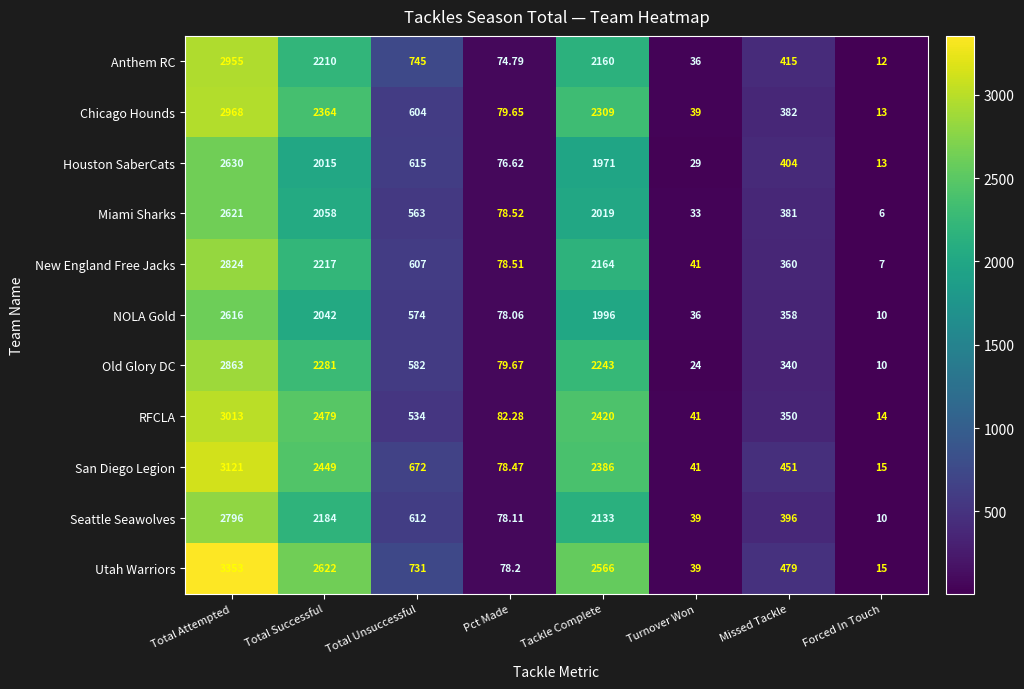

What is the total value across all series at Total Unsuccessful?

6839.0